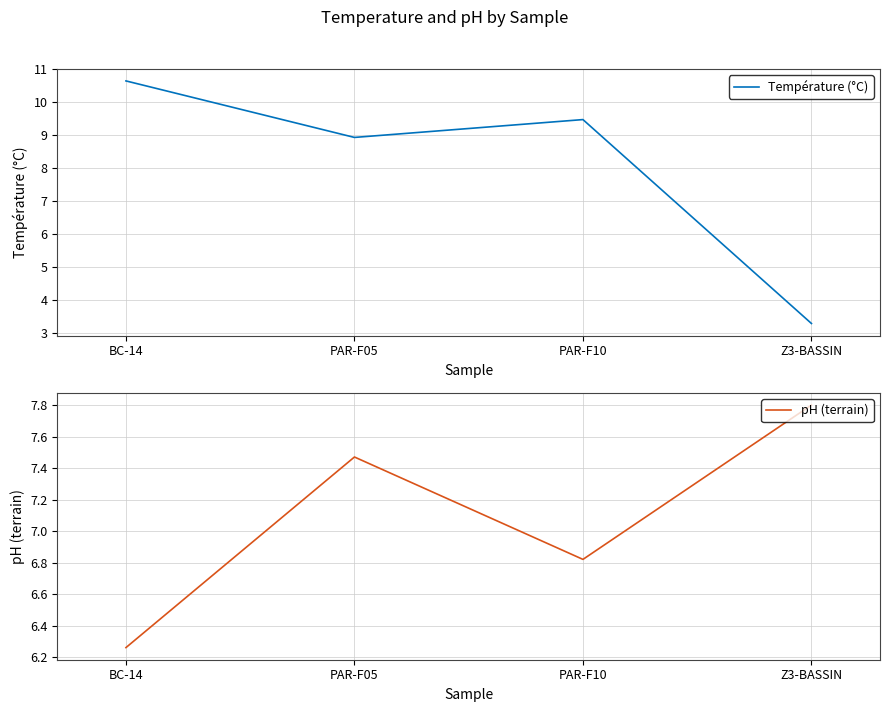

Which category has the highest value in the Température (°C) series?

BC-14